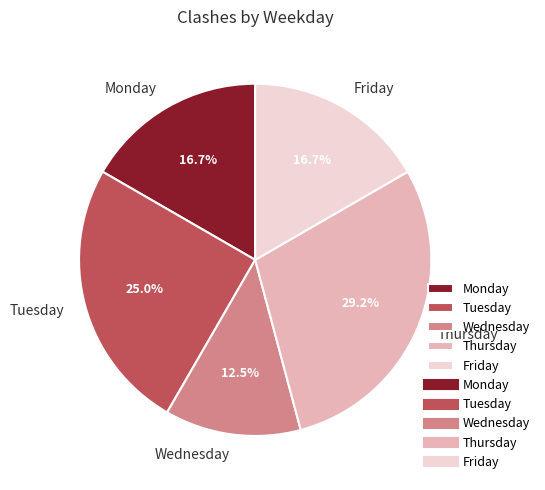

Which category has the biggest portion of the pie?

Thursday